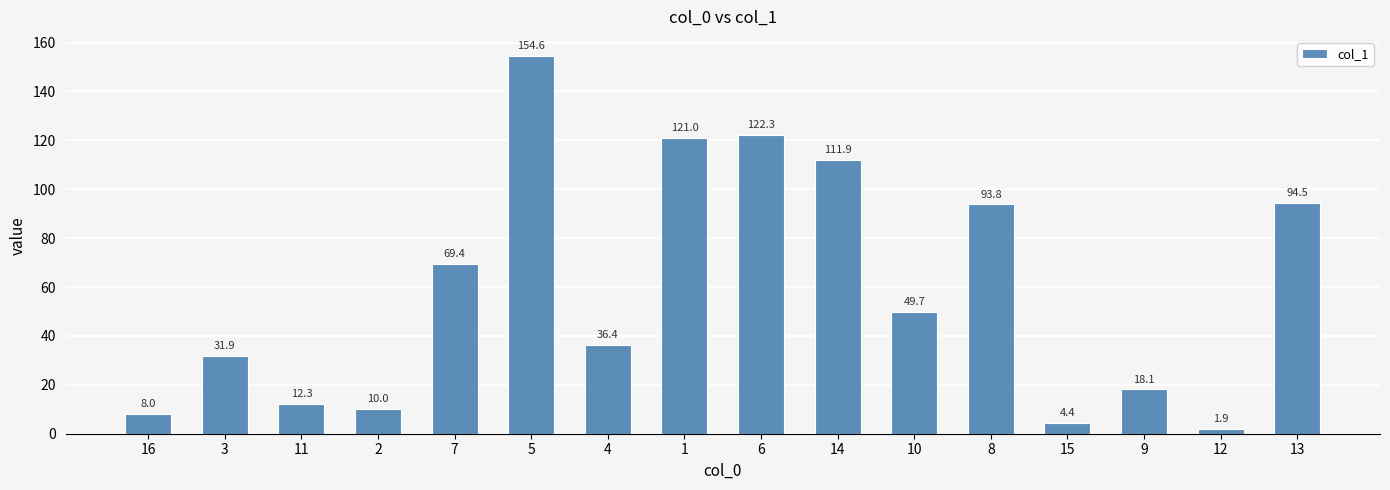

What is the label of the 1st bar from the right?

13